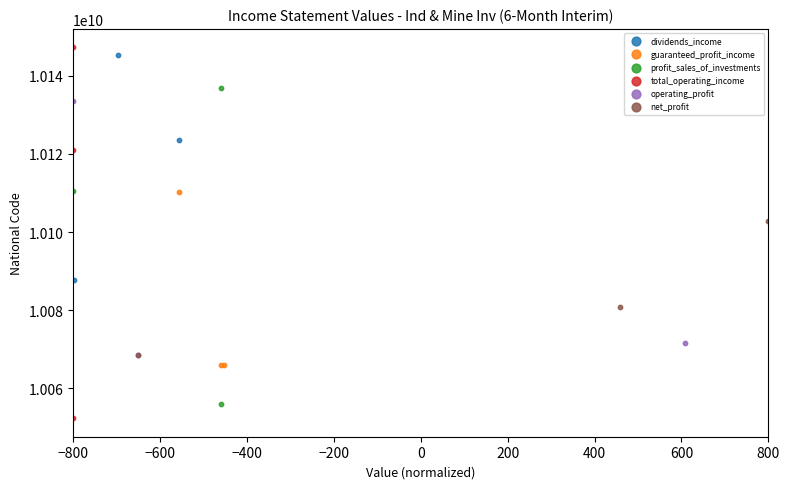

Which series has the widest spread of Y values?

total_operating_income